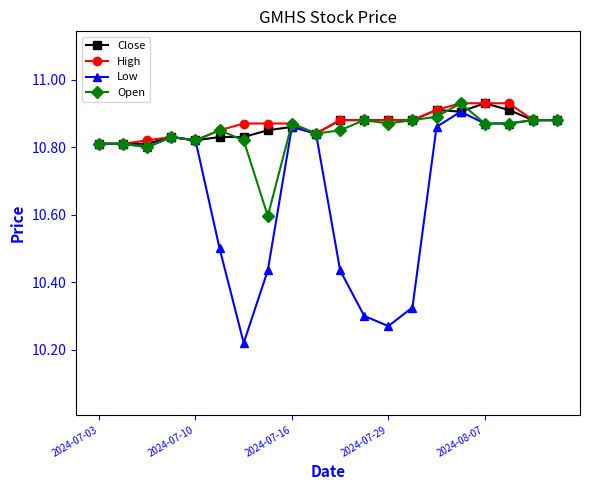

Is this an area chart (filled region under the line)?

No